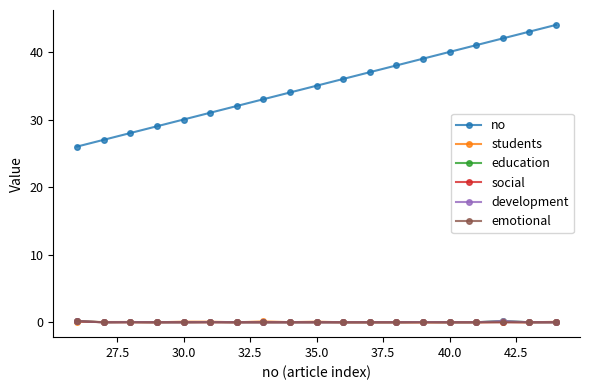

Reading left to right, transcribe all the data shown in this chart.

no: 26.0	27.0	28.0	29.0	30.0	31.0	32.0	33.0	34.0	35.0	36.0	37.0	38.0	39.0	40.0	41.0	42.0	43.0	44.0
students: 0.1	0.0	0.1	0.0	0.1	0.1	0.0	0.1	0.0	0.1	0.0	0.0	0.0	0.0	0.0	0.0	0.1	0.0	0.1
education: 0.2	0.0	0.0	0.0	0.0	0.0	0.0	0.0	0.0	0.0	0.0	0.0	0.0	0.0	0.0	0.0	0.2	0.0	0.0
social: 0.1	0.0	0.0	0.0	0.0	0.0	0.0	0.0	0.0	0.0	0.0	0.0	0.0	0.0	0.0	0.0	0.0	0.0	0.0
development: 0.2	0.0	0.0	0.0	0.0	0.0	0.0	0.0	0.0	0.0	0.0	0.0	0.0	0.0	0.0	0.0	0.2	0.0	0.0
emotional: 0.2	0.0	0.0	0.0	0.0	0.0	0.0	0.0	0.0	0.0	0.0	0.0	0.0	0.0	0.0	0.0	0.0	0.0	0.0